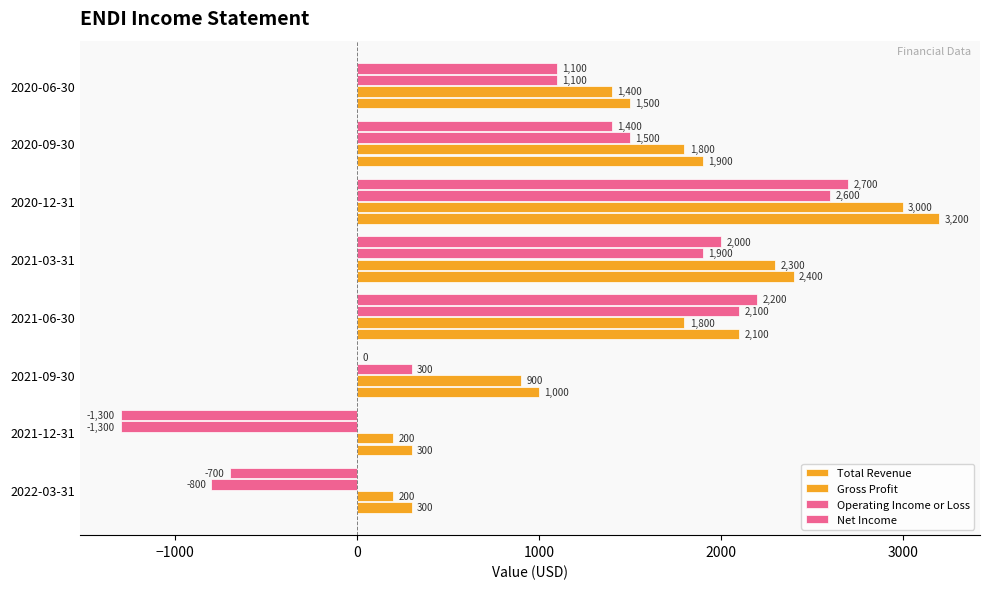

How many distinct data groups are displayed?

4